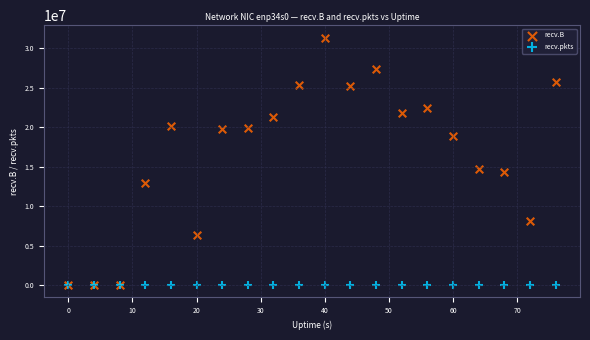

Across all series, what Y value is closest to 15671980?

14743758